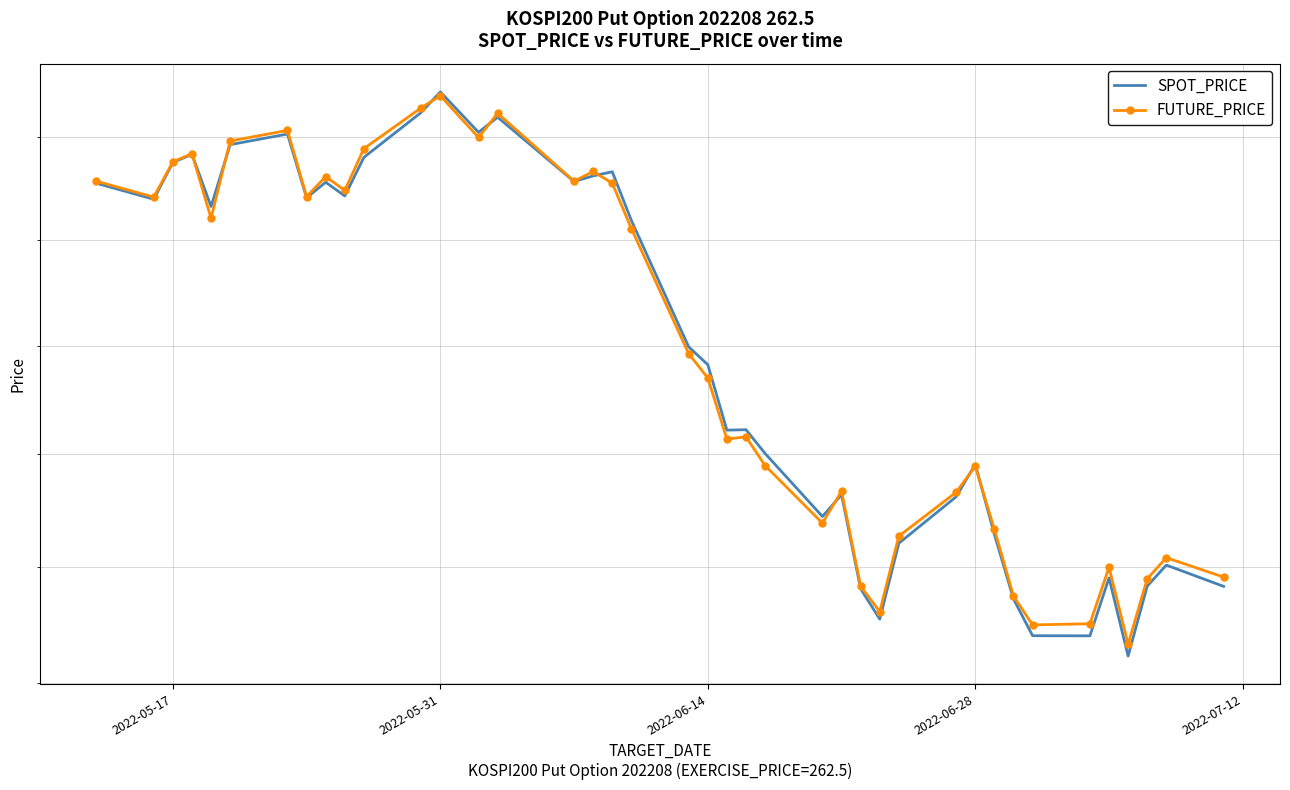

What are all the series names shown in the legend?

SPOT_PRICE, FUTURE_PRICE